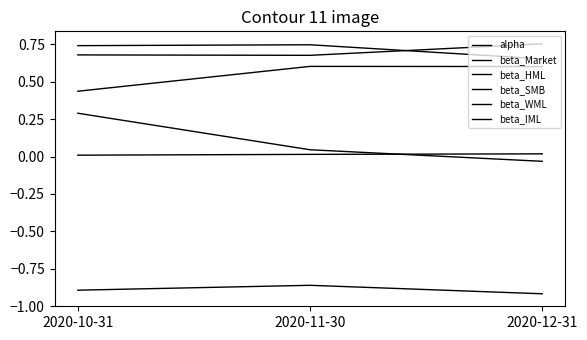

How many lines are shown in the chart?

6